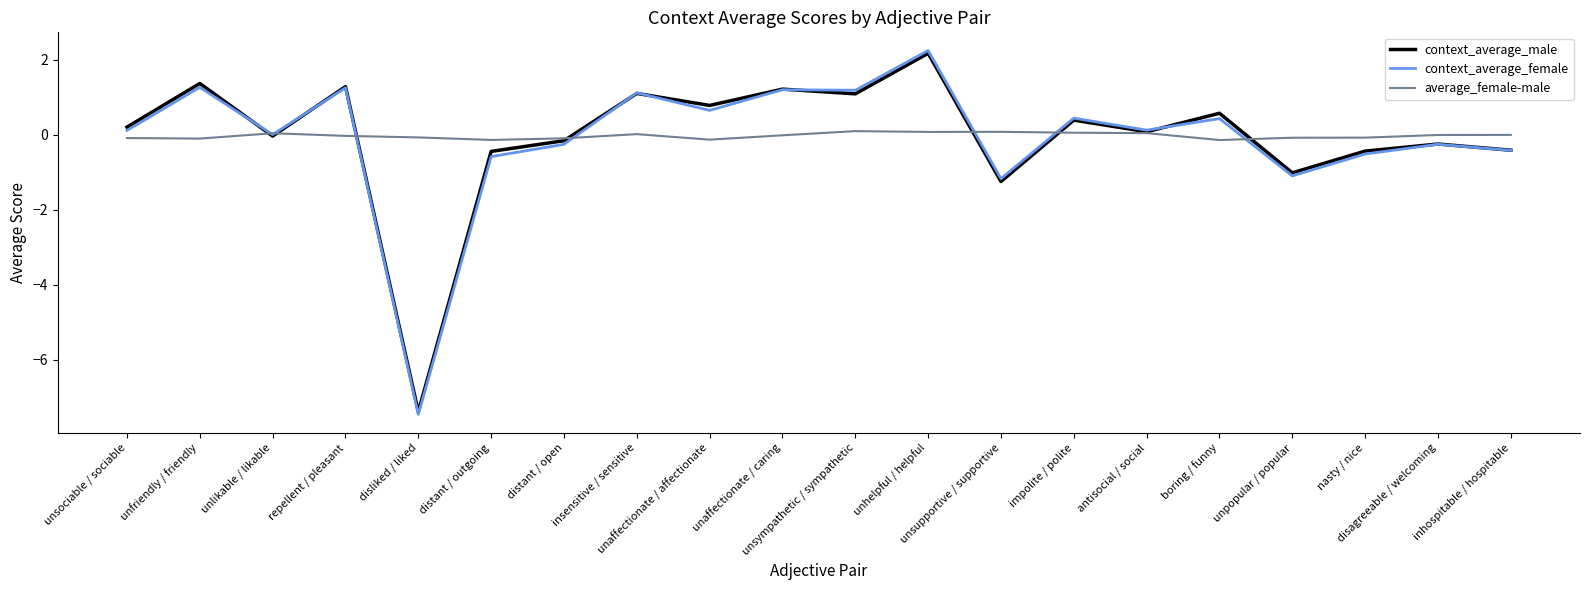

How many interior local peaks does the context_average_male series have?

8